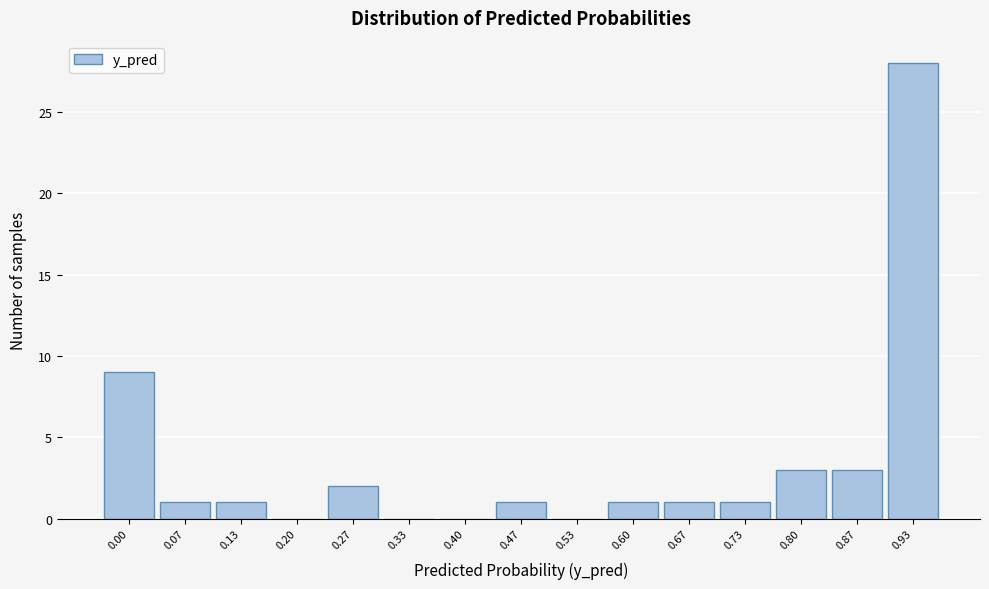

Reading left to right, what are all the values shown in this chart?

0.00=9	0.07=1	0.13=1	0.20=0	0.27=2	0.33=0	0.40=0	0.47=1	0.53=0	0.60=1	0.67=1	0.73=1	0.80=3	0.87=3	0.93=28